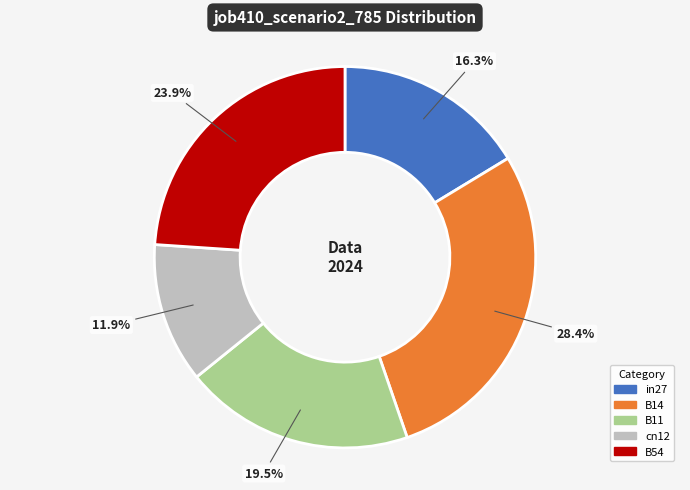

Count the number of slices in the pie.

5